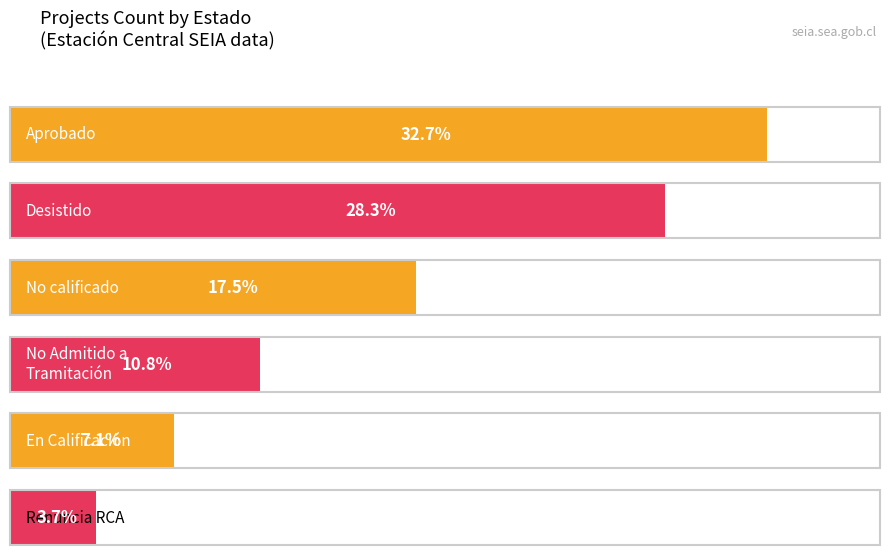

At how many categories does at least one series exceed 114787?

3